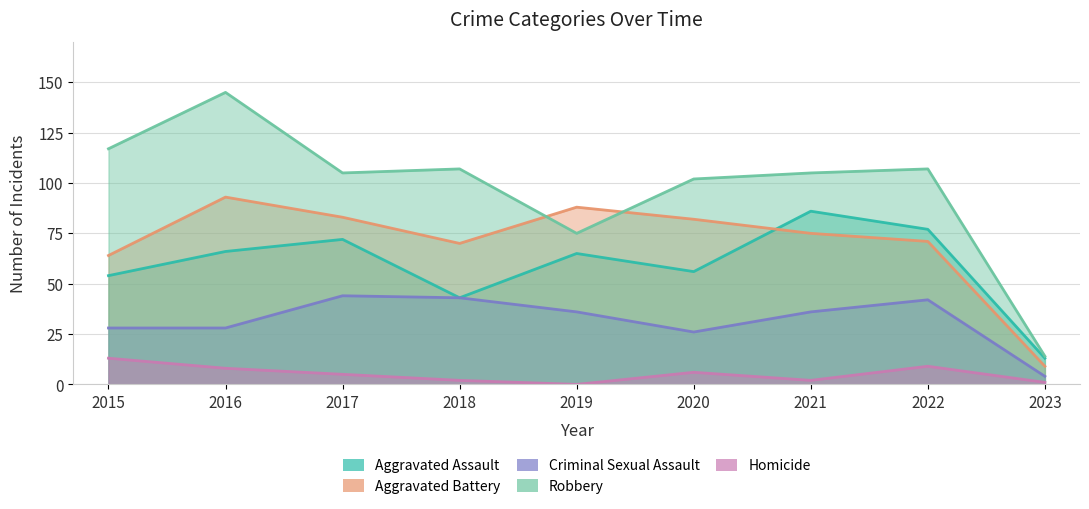

Between 2022 and 2020, which is larger?

2022